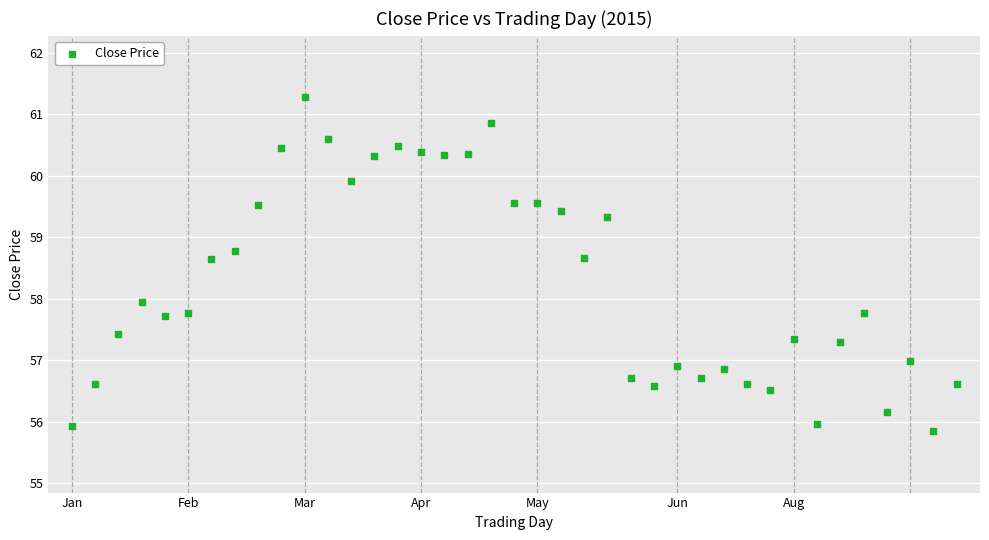

What is the range of X values (max minus min)?

38.0